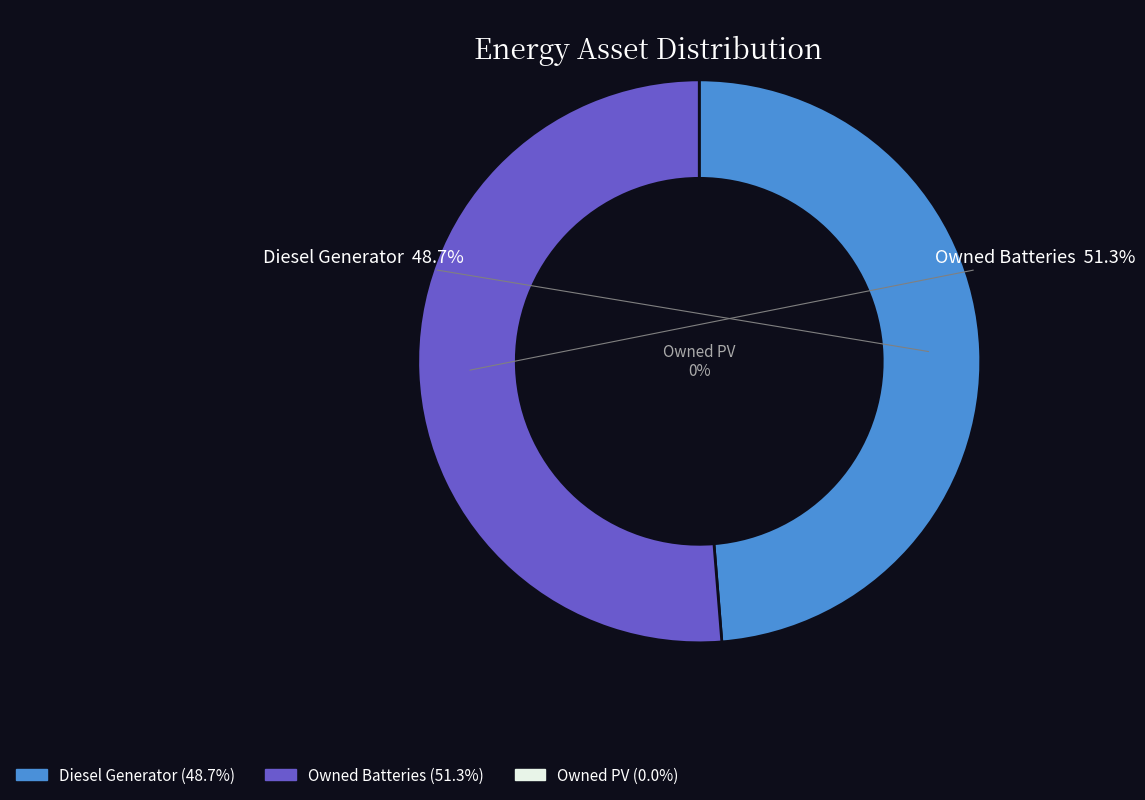

Is the sum of Owned Batteries and Owned PV greater than half?

Yes